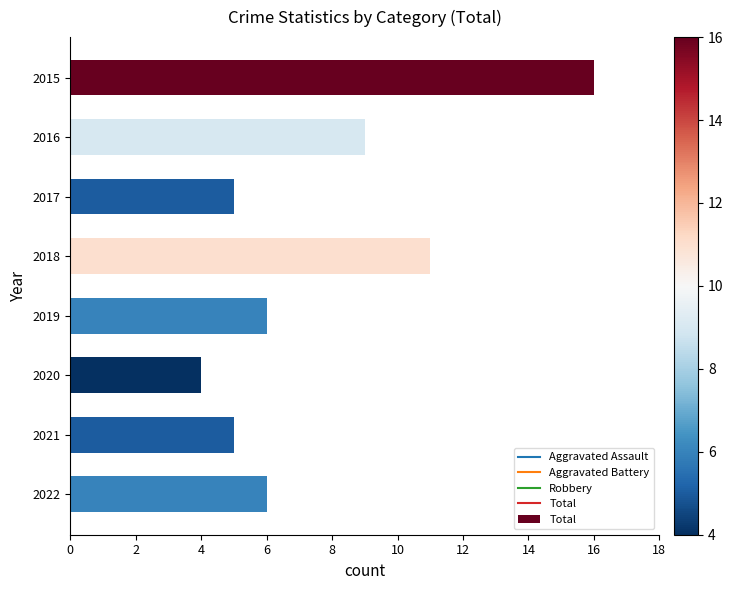

Which has a higher value, 2021 or 2015?

2015